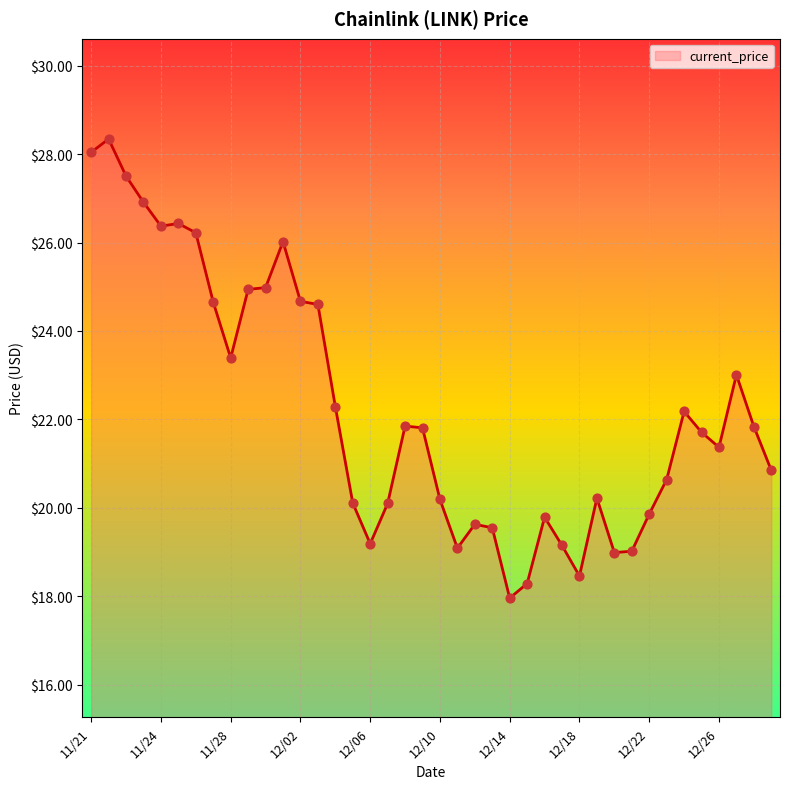

What is the greatest value displayed?

28.3